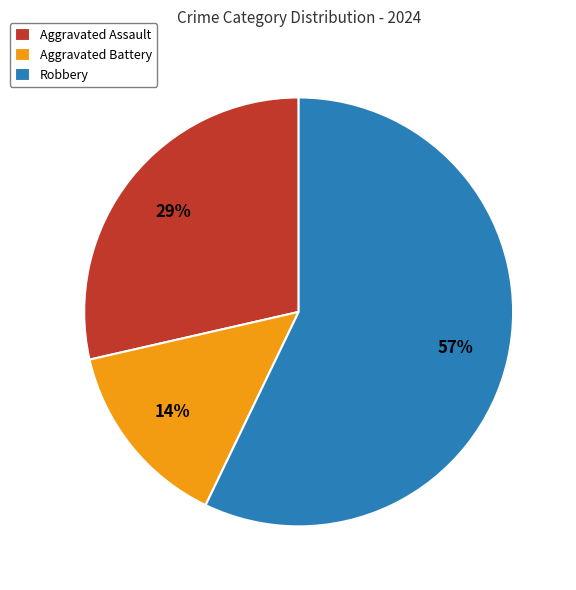

Count the number of slices in the pie.

3